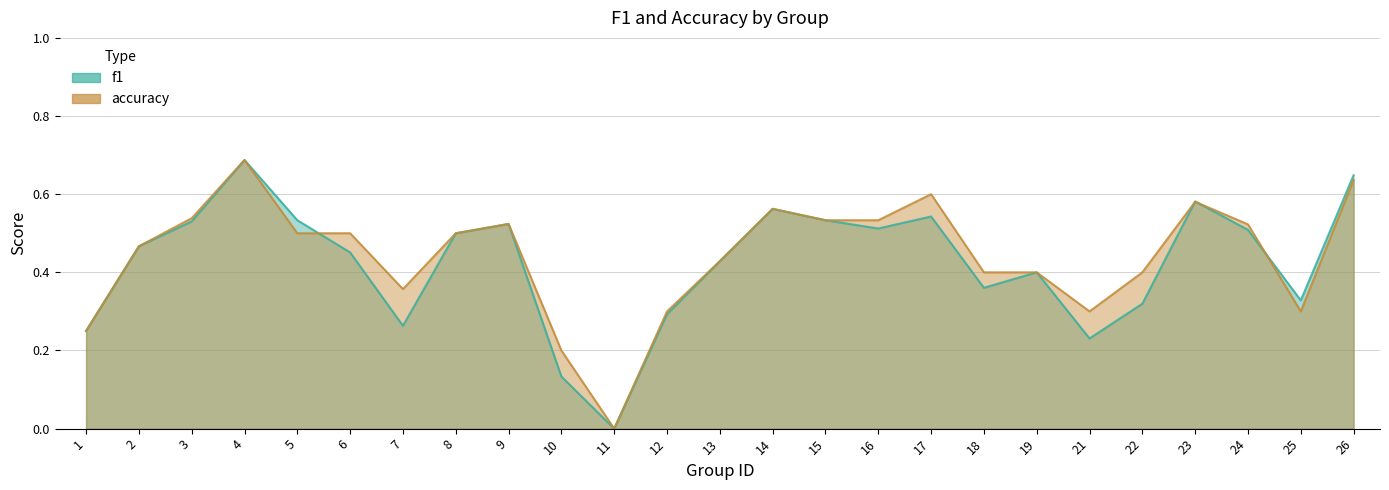

At which category is the sum across all series the highest?

4